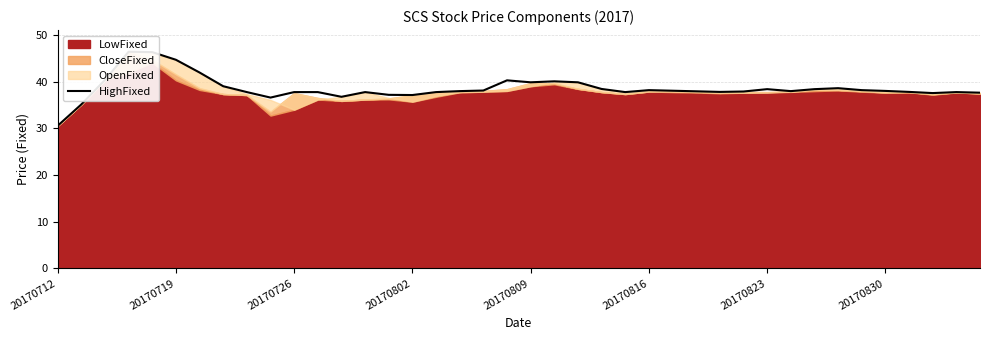

True or false: the data shows 37.1 at 20170802.

True